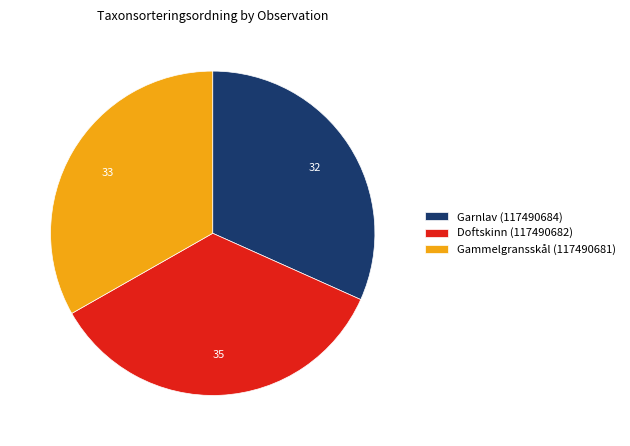

Does any single category account for the majority?

No